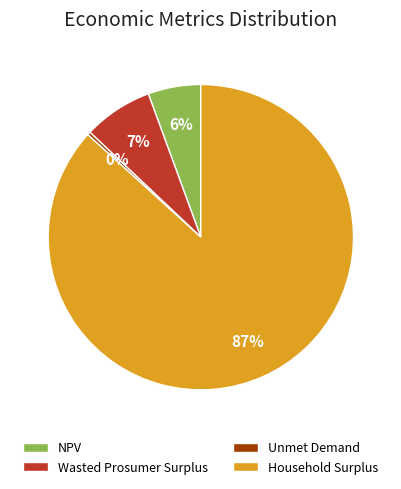

To the nearest percent, what is the average slice percentage?

25%